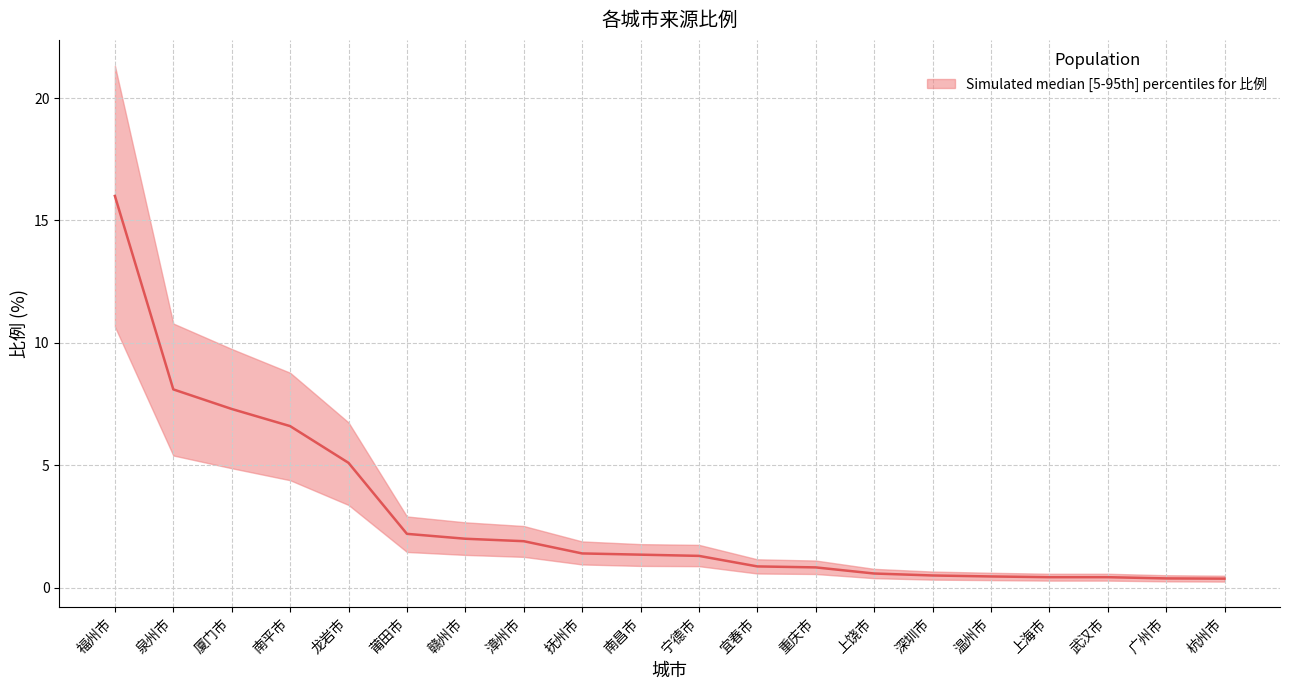

The 比例_lower series shows 0.2 at 杭州市. True or false?

True